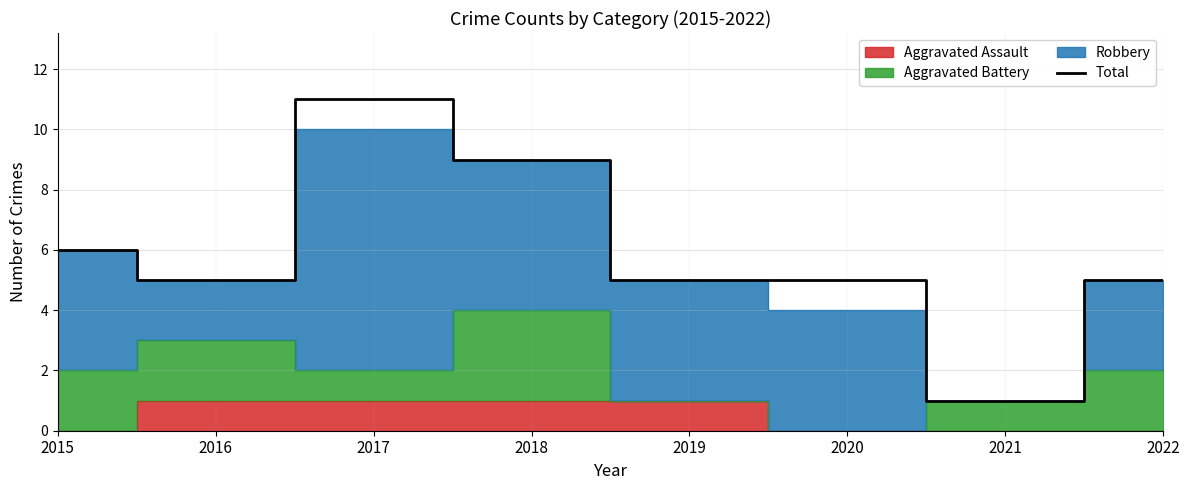

At which label does the data first exceed 5?

2015